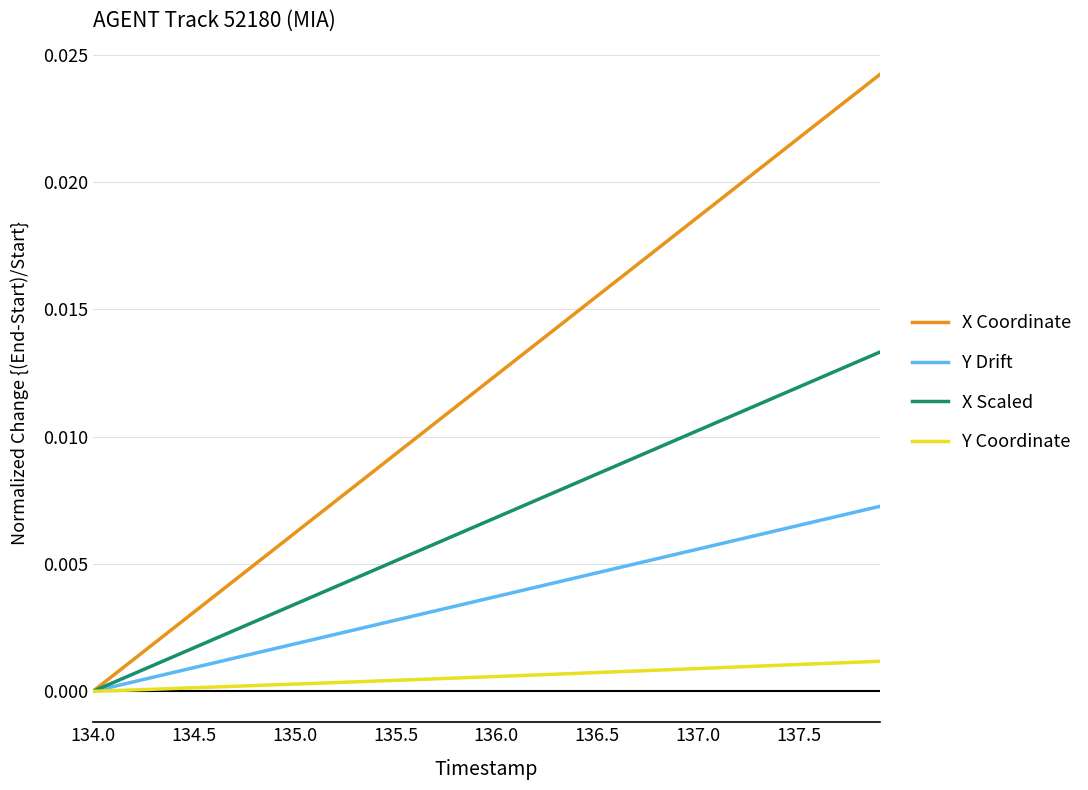

List the series in order of their peak value, lowest first.

Y Coordinate, Y Drift, X Scaled, X Coordinate